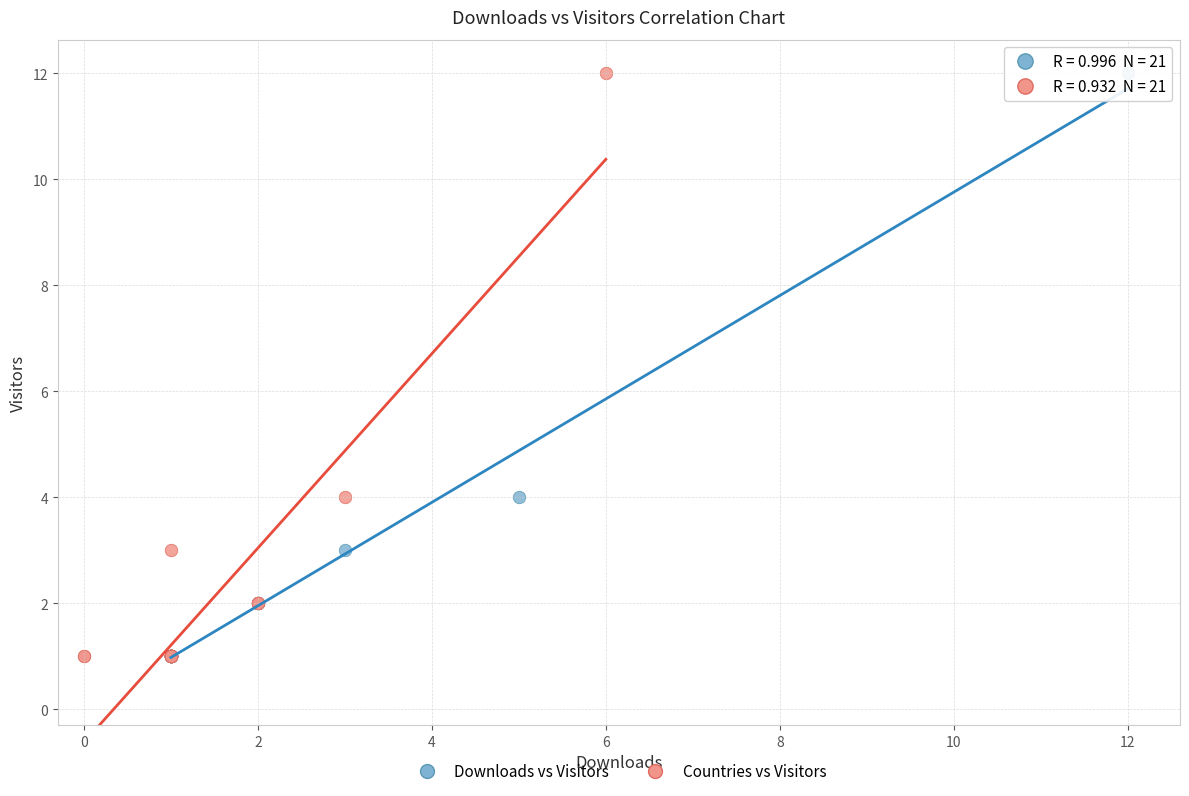

What are all the series names shown in the legend?

Downloads vs Visitors, Countries vs Visitors